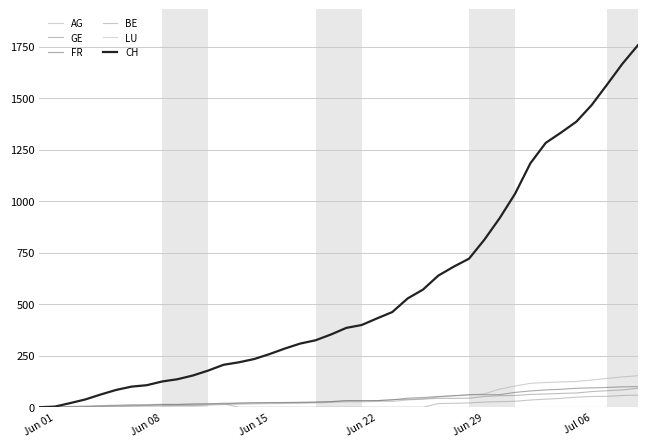

Does the chart have visible grid lines?

Yes